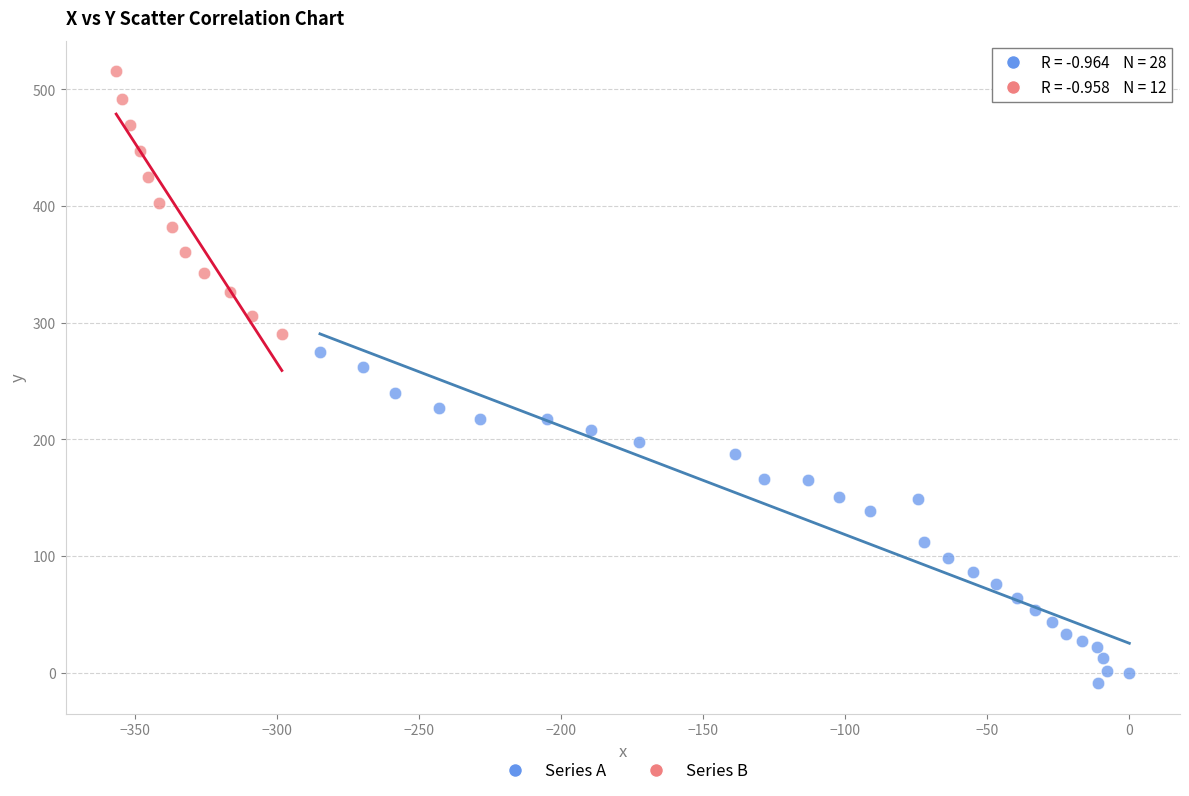

Which series reaches the maximum Y coordinate?

Series B